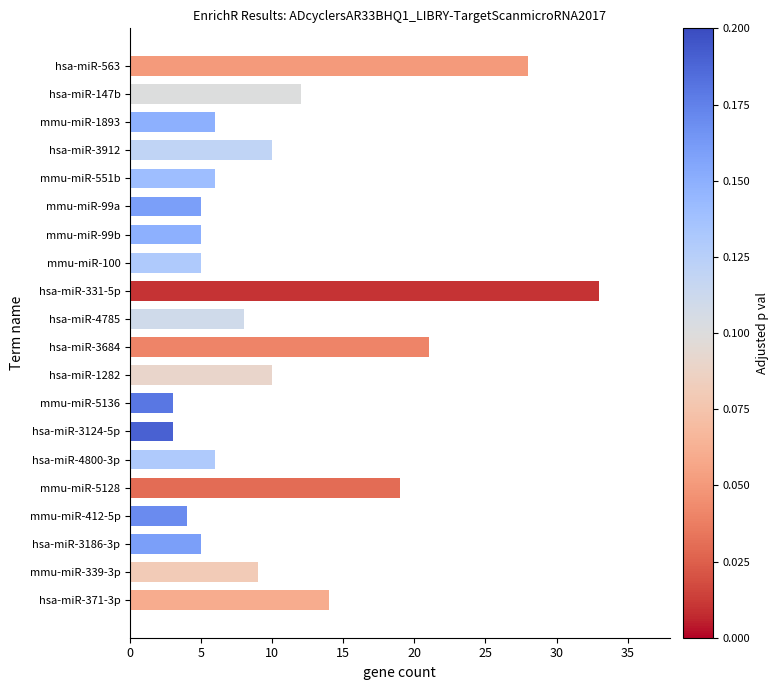

What is the greatest value displayed?

33